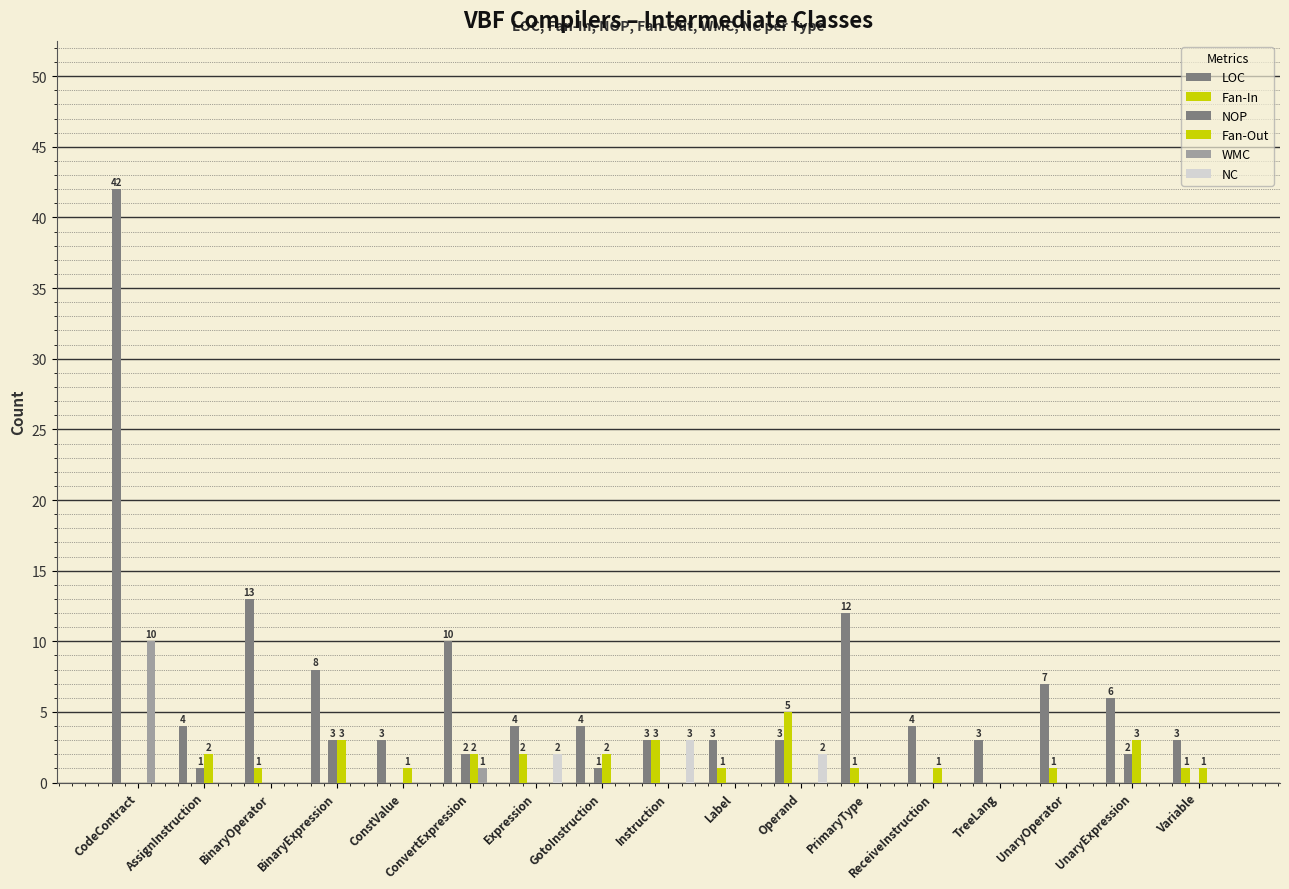

How many groups of bars are there?

17